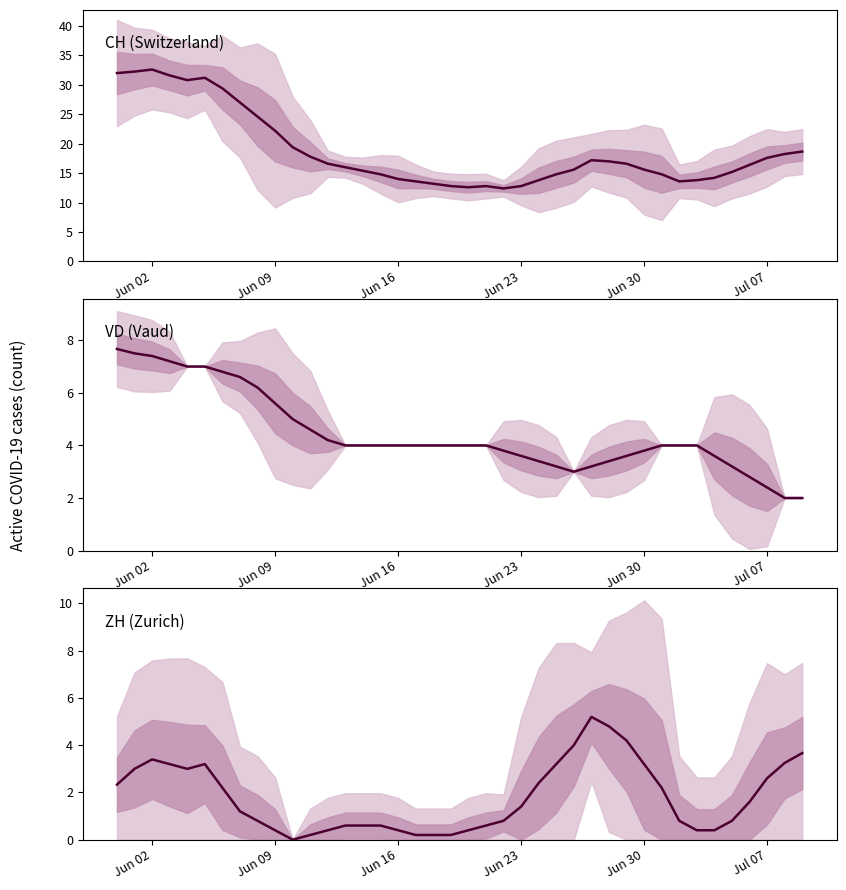

What is the average value of the CH (Switzerland) series?

18.8